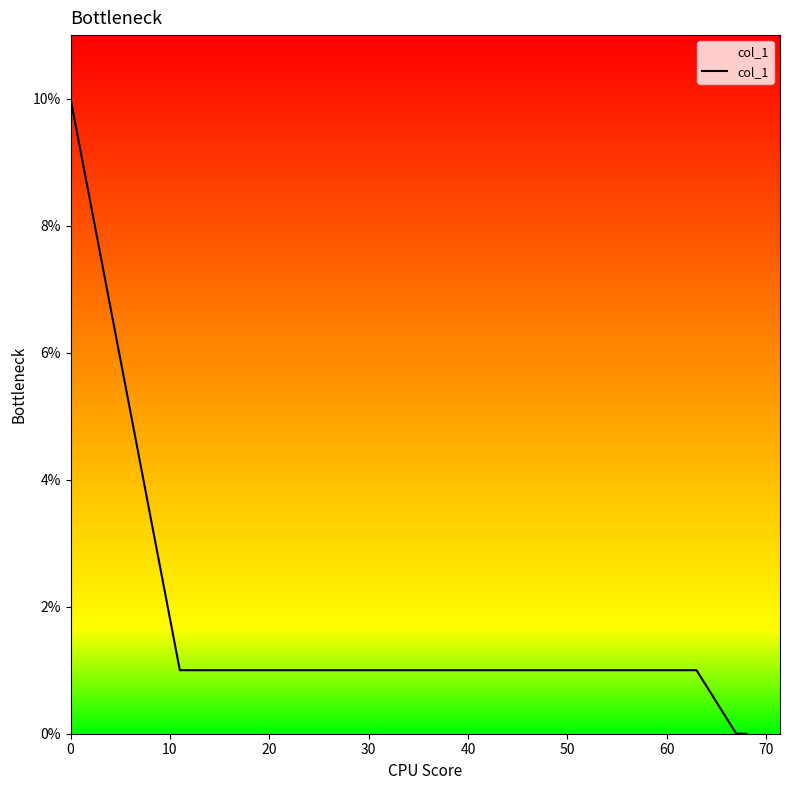

Reading left to right, extract all data points from this chart.

10	1	1	1	1	1	1	1	1	1	1	0	0